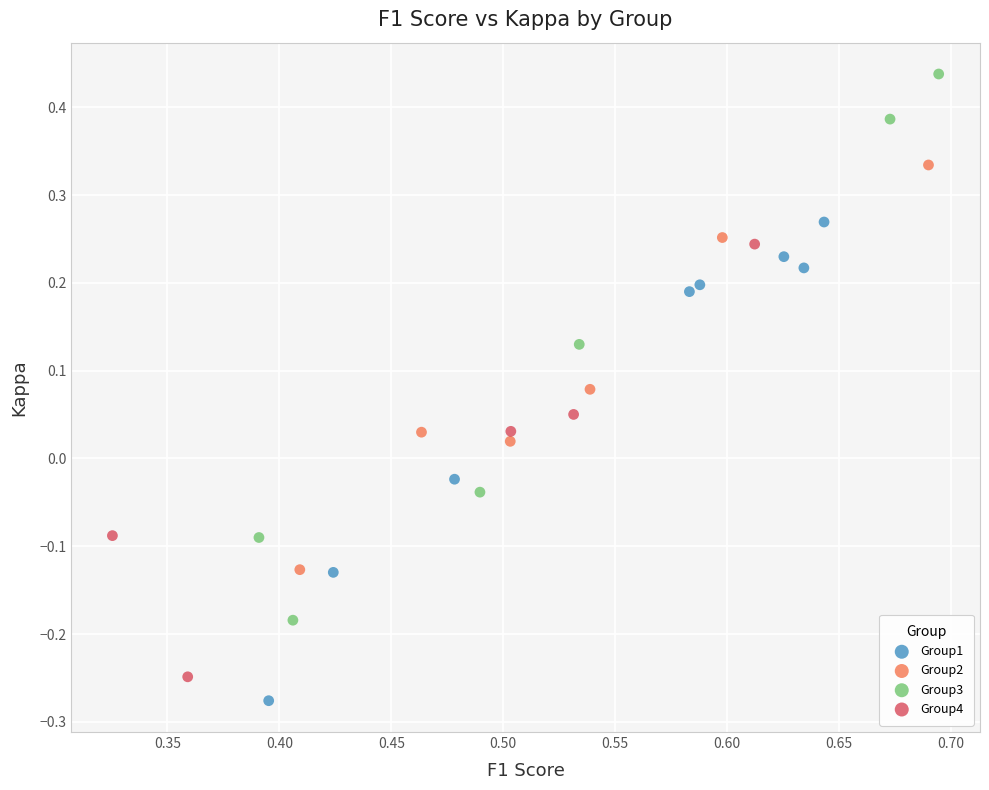

Which series reaches the maximum Y coordinate?

Group3